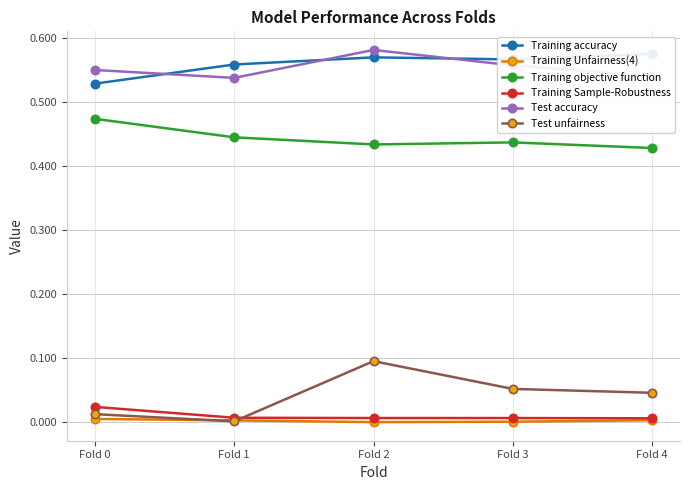

Rank the categories by Training Sample-Robustness value from highest to lowest.

Fold 0, Fold 1, Fold 2, Fold 3, Fold 4